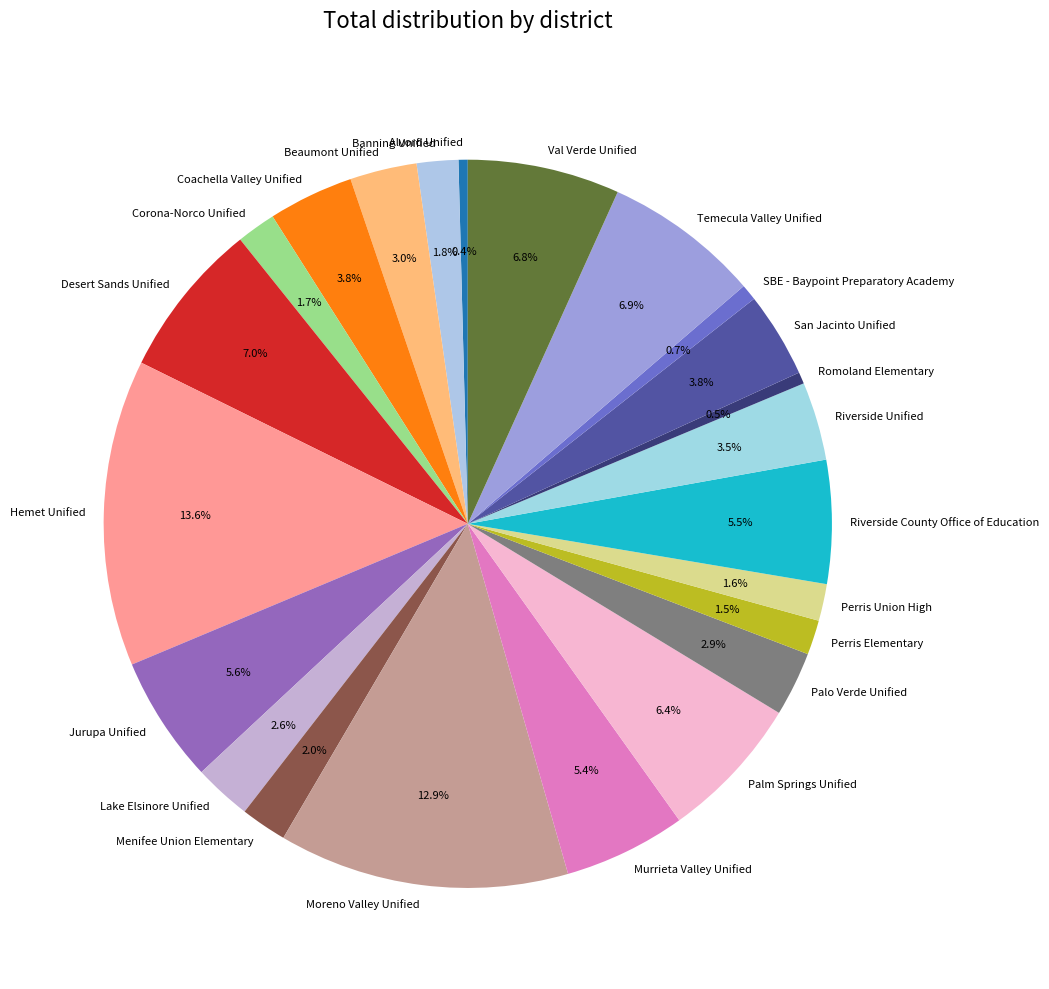

What percentage is the Jurupa Unified slice, to the nearest percent?

6%